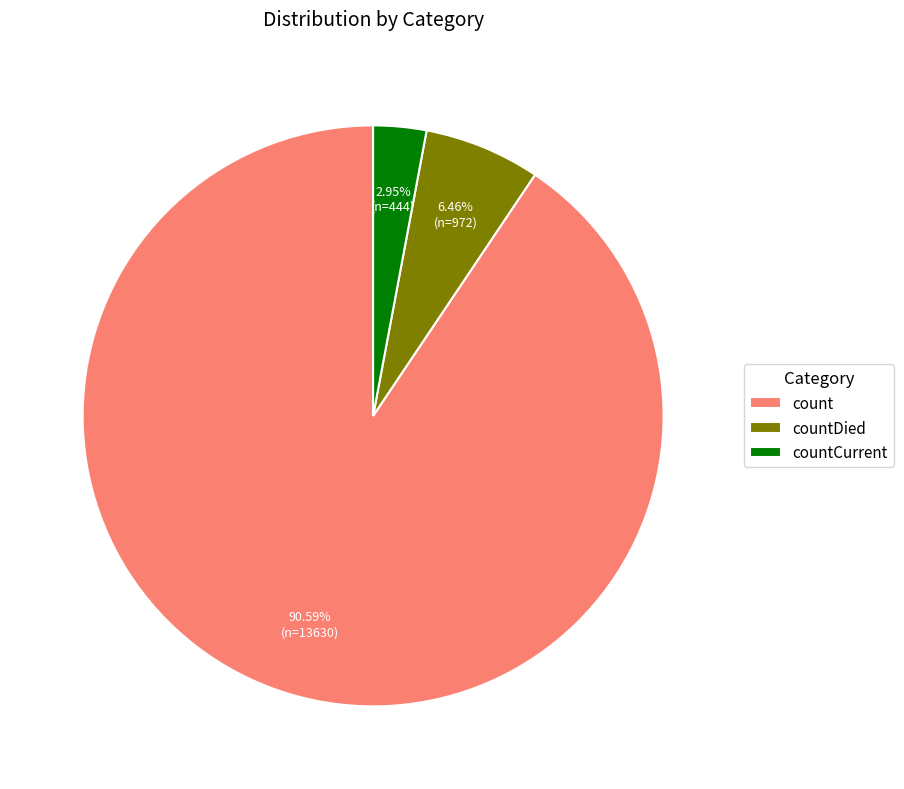

How many slices are in this pie chart?

3